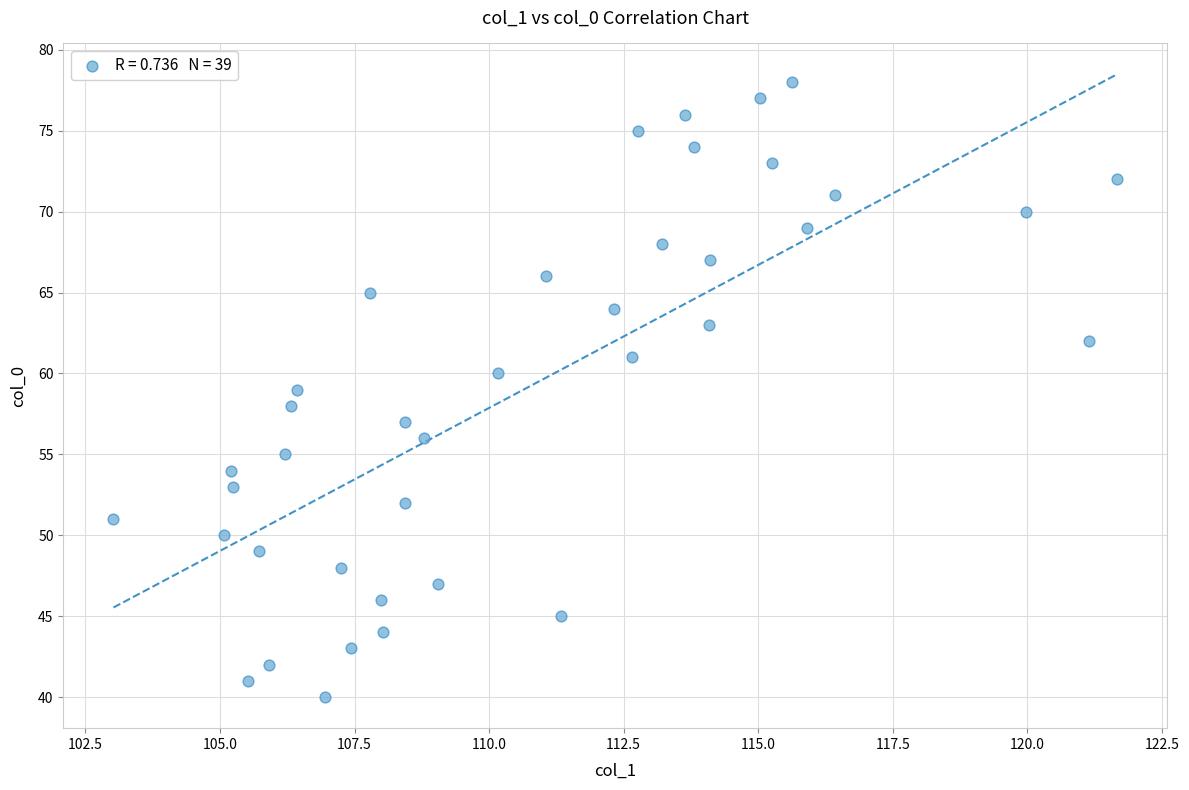

What is the range of Y values (max minus min)?

38